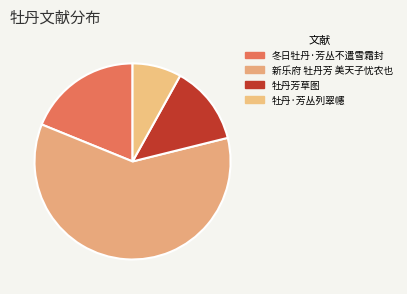

To the nearest percent, what portion does 牡丹芳草图 represent?

13%